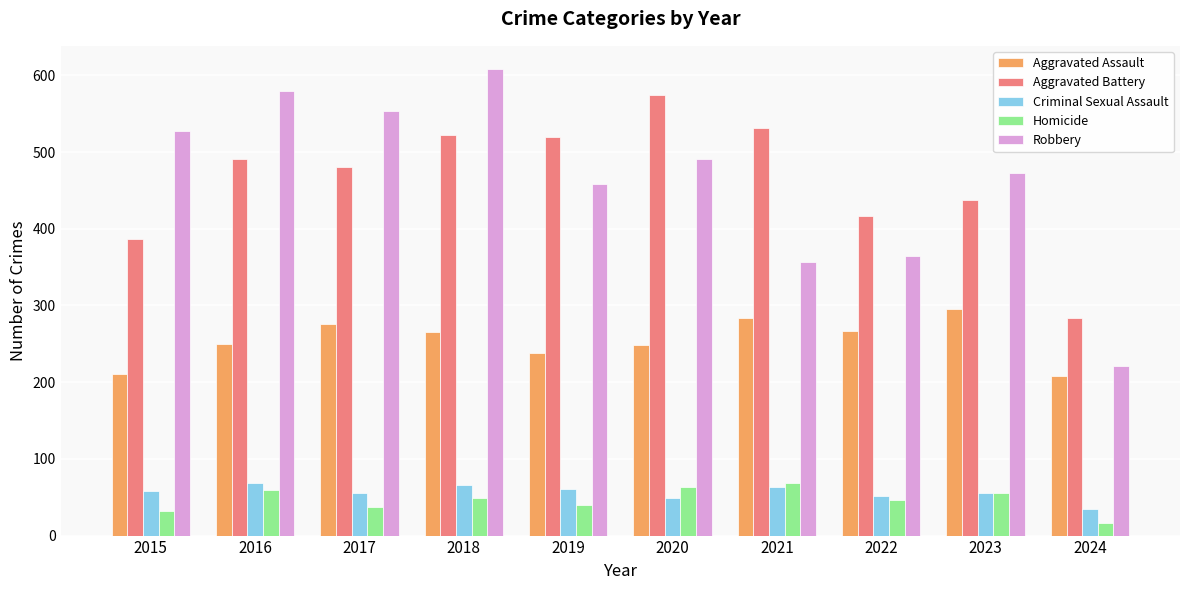

Between 2018 and 2020, which series saw the biggest shift?

Robbery